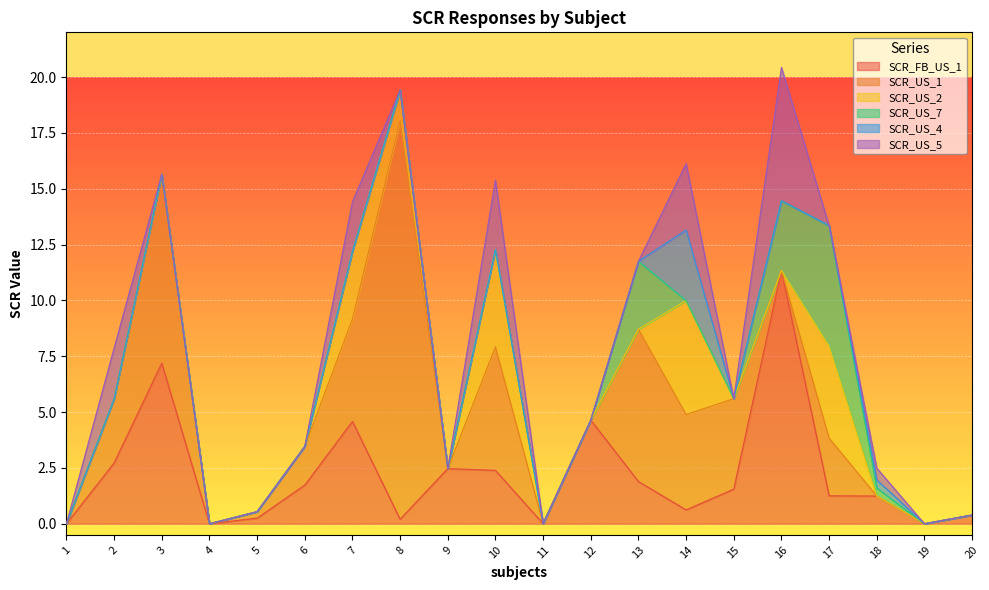

The value of SCR_US_1 at 4 is -11.0. True or false?

False